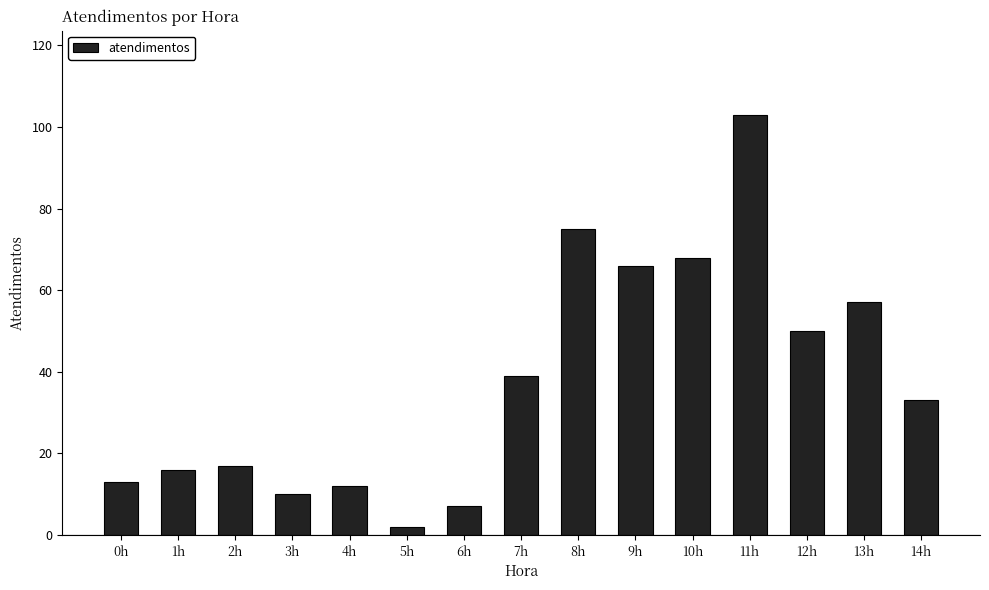

What is the smallest value displayed?

2